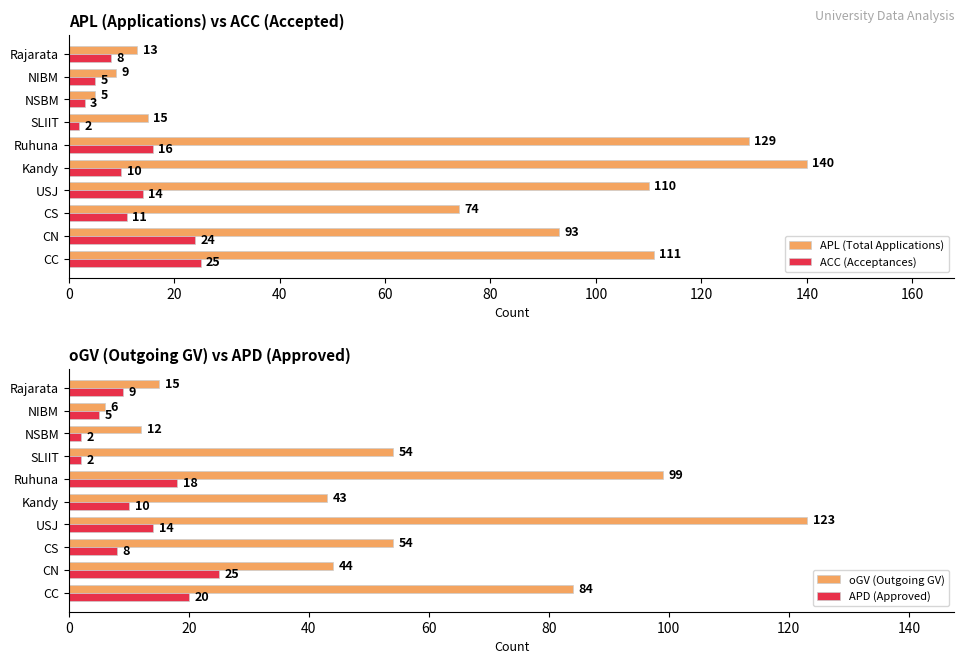

Is the value of ACC (Acceptances) at SLIIT greater than the value of APL (Total Applications) at Kandy?

No